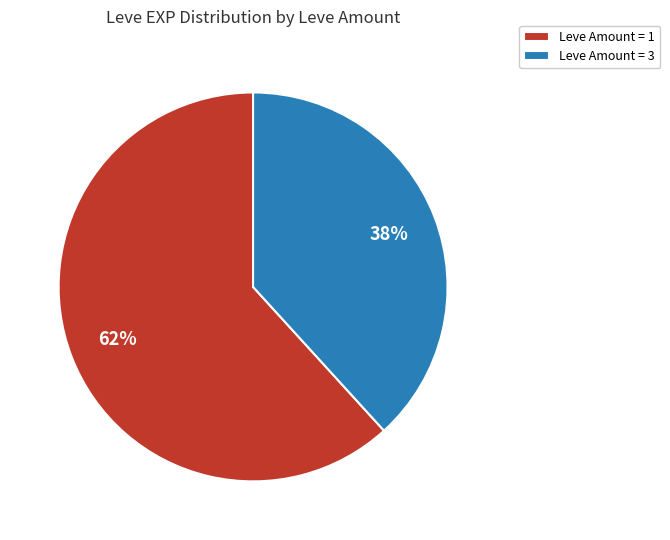

To the nearest percent, what is the difference between the largest and smallest slice percentages?

24%